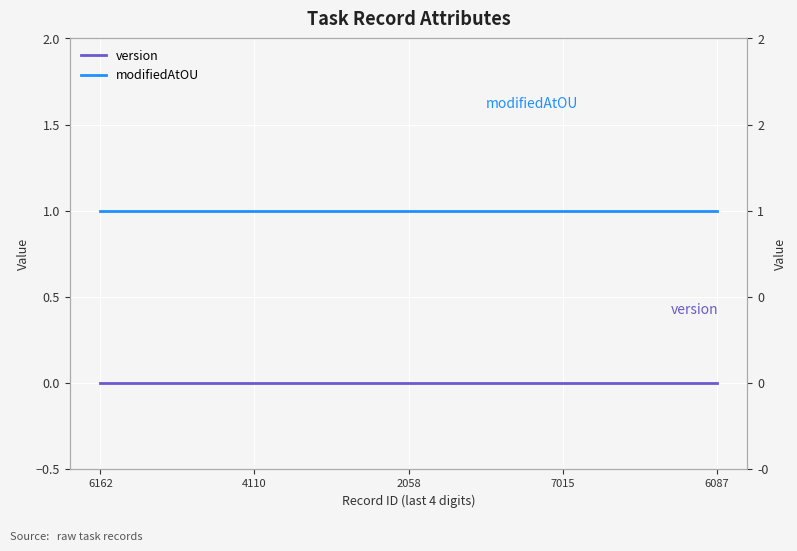

Rank the categories by version value from lowest to highest.

6162, 4110, 2058, 7015, 6087